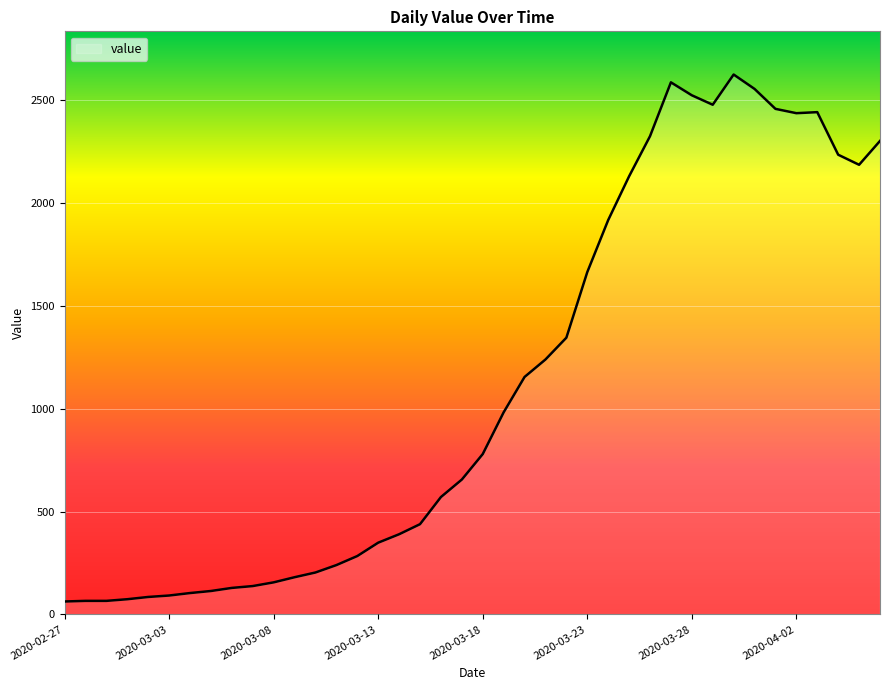

What is the difference between the maximum and minimum values?

2563